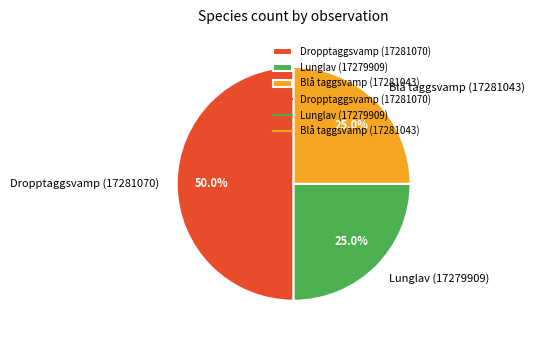

To the nearest percent, what is the combined percentage of Blå taggsvamp (17281043) and Dropptaggsvamp (17281070)?

75%